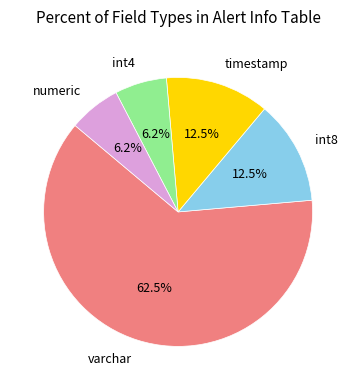

How many segments does this pie chart have?

5